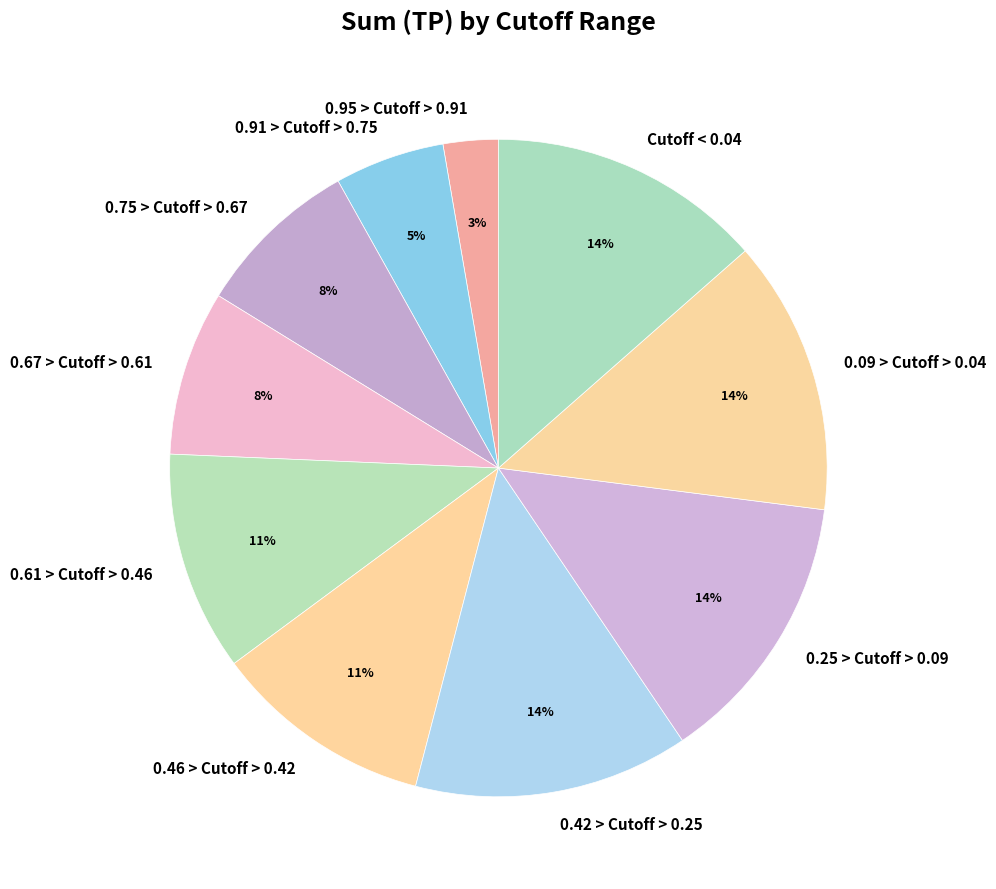

True or false: Cutoff < 0.04 accounts for 14% of the total.

True